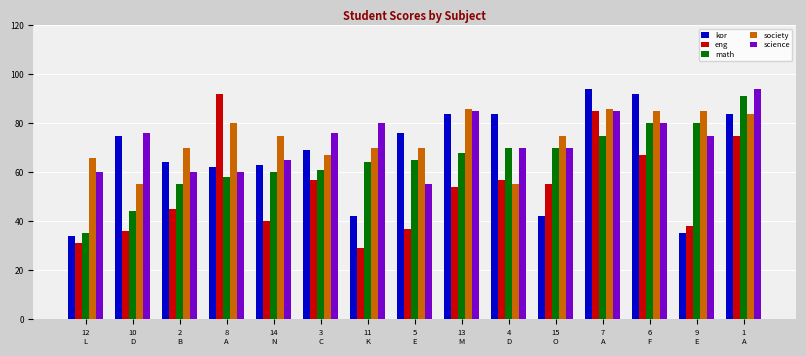

Reading right to left, list all the values displayed in this chart.

kor: 1
A=84	9
E=35	6
F=92	7
A=94	15
O=42	4
D=84	13
M=84	5
E=76	11
K=42	3
C=69	14
N=63	8
A=62	2
B=64	10
D=75	12
L=34
eng: 1
A=75	9
E=38	6
F=67	7
A=85	15
O=55	4
D=57	13
M=54	5
E=37	11
K=29	3
C=57	14
N=40	8
A=92	2
B=45	10
D=36	12
L=31
math: 1
A=91	9
E=80	6
F=80	7
A=75	15
O=70	4
D=70	13
M=68	5
E=65	11
K=64	3
C=61	14
N=60	8
A=58	2
B=55	10
D=44	12
L=35
society: 1
A=84	9
E=85	6
F=85	7
A=86	15
O=75	4
D=55	13
M=86	5
E=70	11
K=70	3
C=67	14
N=75	8
A=80	2
B=70	10
D=55	12
L=66
science: 1
A=94	9
E=75	6
F=80	7
A=85	15
O=70	4
D=70	13
M=85	5
E=55	11
K=80	3
C=76	14
N=65	8
A=60	2
B=60	10
D=76	12
L=60